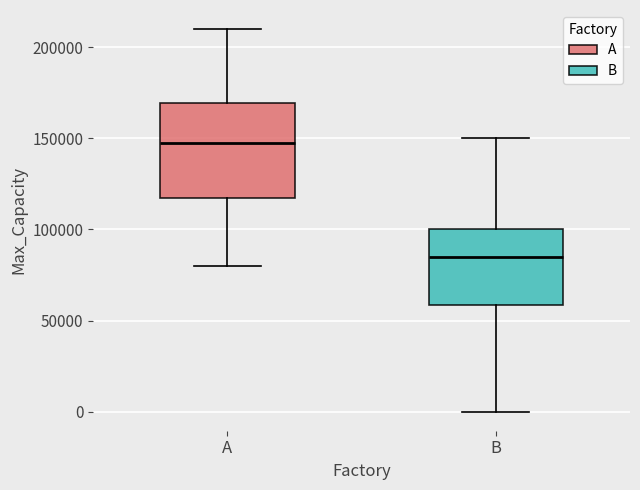

Reading left to right, read every box against the y-axis: the position of its median line, the range the box covers, and the ends of its whiskers. The values are not printed on the chart, so give them approximately, as read against the axis.

A: median 150000, box 120000 to 170000, whiskers 80000 to 210000
B: median 85000, box 60000 to 100000, whiskers 0 to 150000